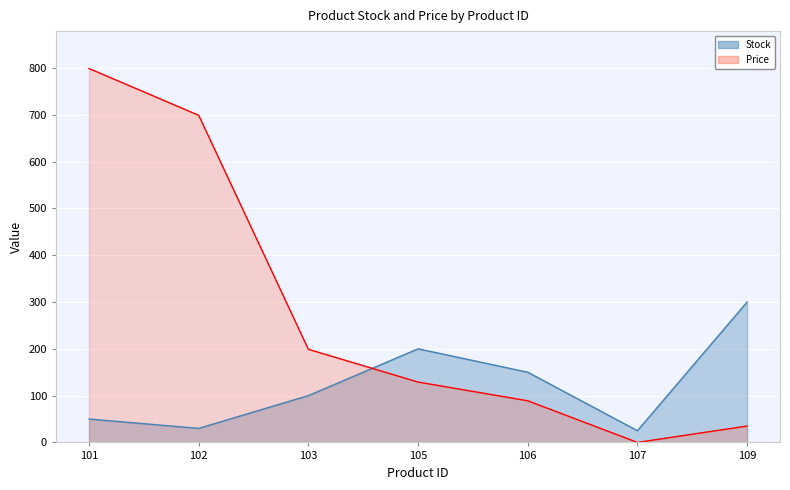

Between 109 and 106, which is larger?

109